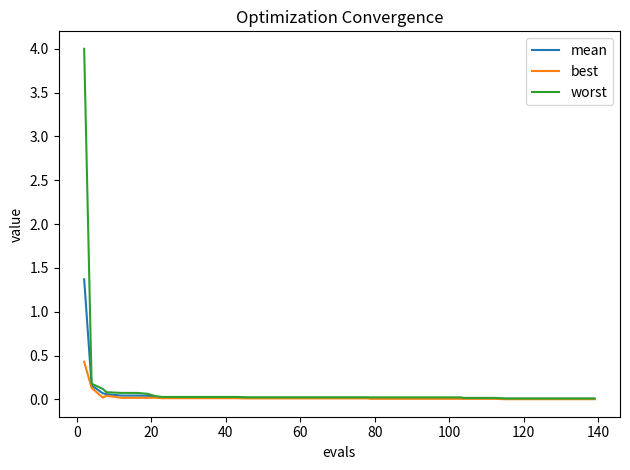

What is the greatest value displayed?

4.0